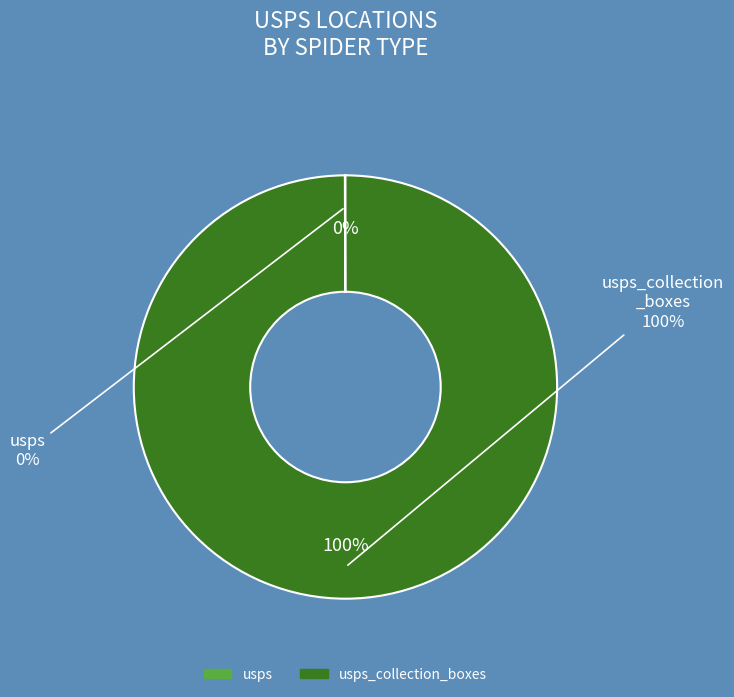

Which slice is the largest?

usps_collection_boxes